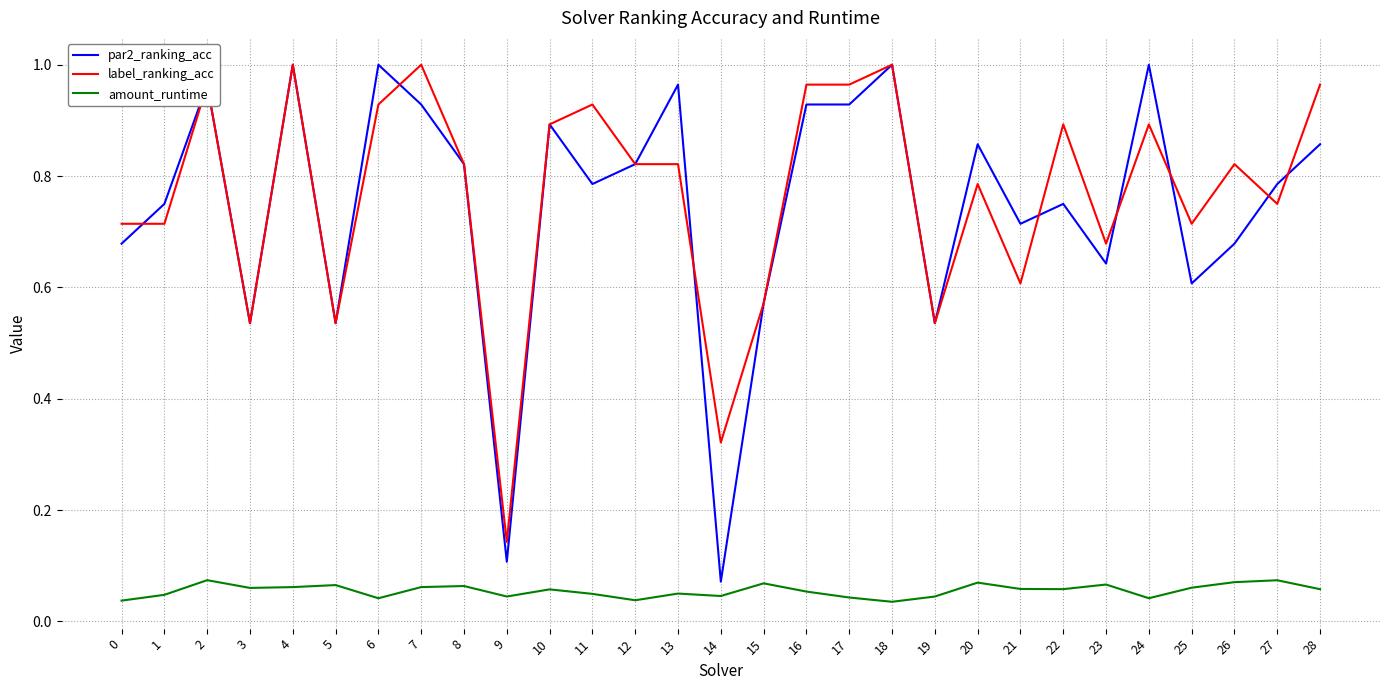

True or false: par2_ranking_acc has more than 0 interior local peaks.

True